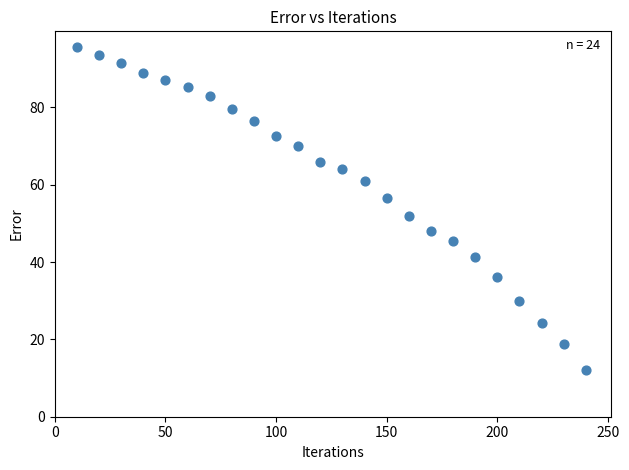

What is the range of X values (max minus min)?

230.0